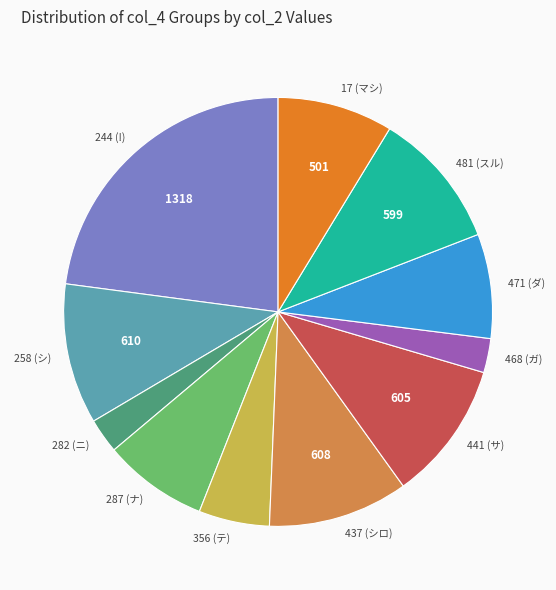

Does any single category account for the majority?

No